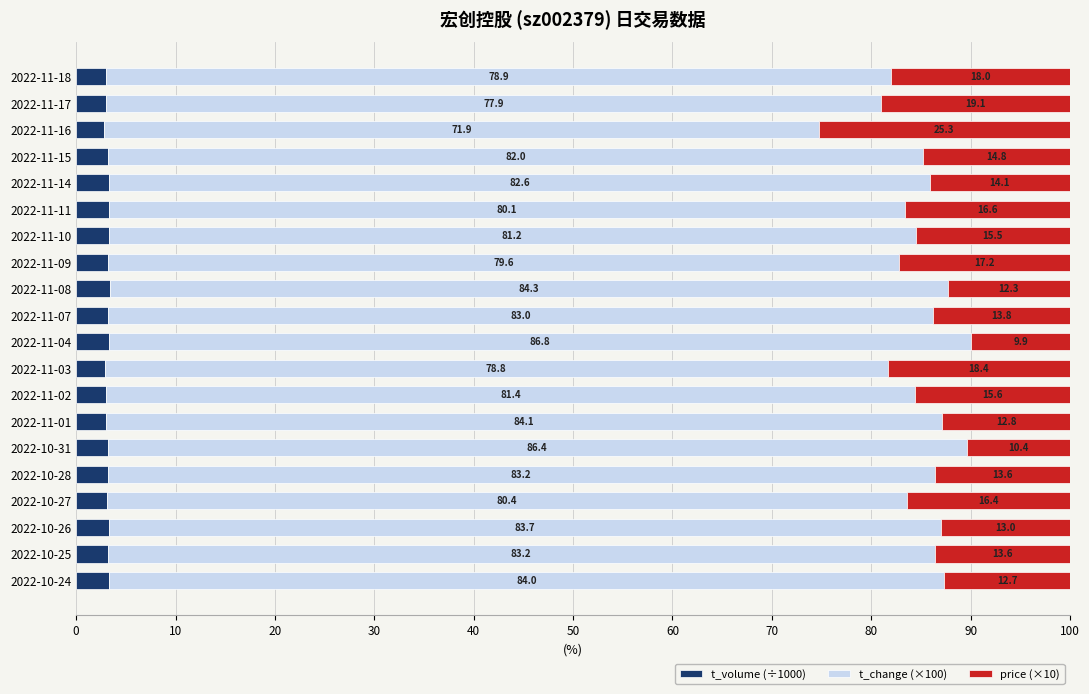

The t_volume (÷1000) series shows 3.2 at 2022-11-09. True or false?

True